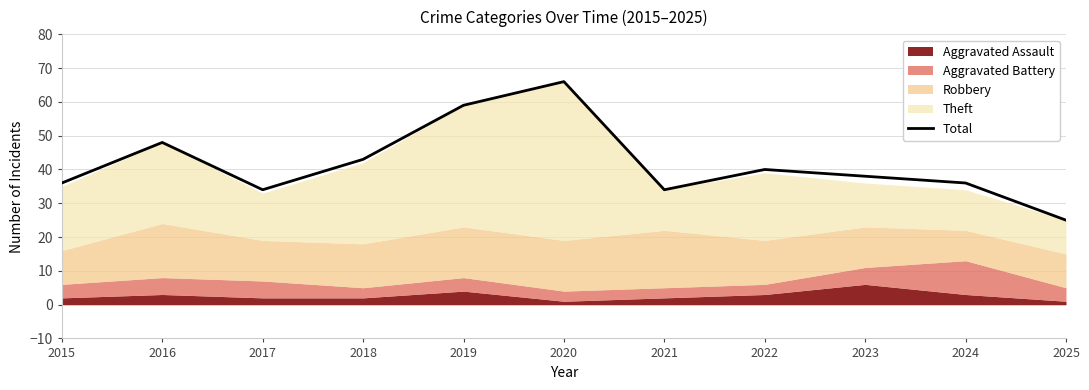

Which has a higher value, 2020 or 2025?

2020